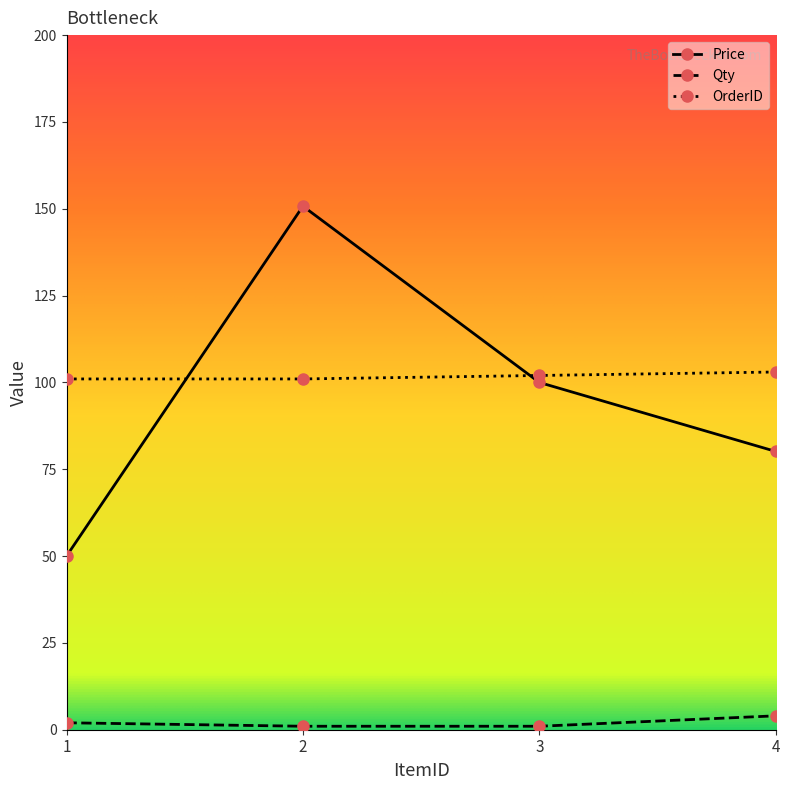

What are all the series names shown in the legend?

Price, Qty, OrderID